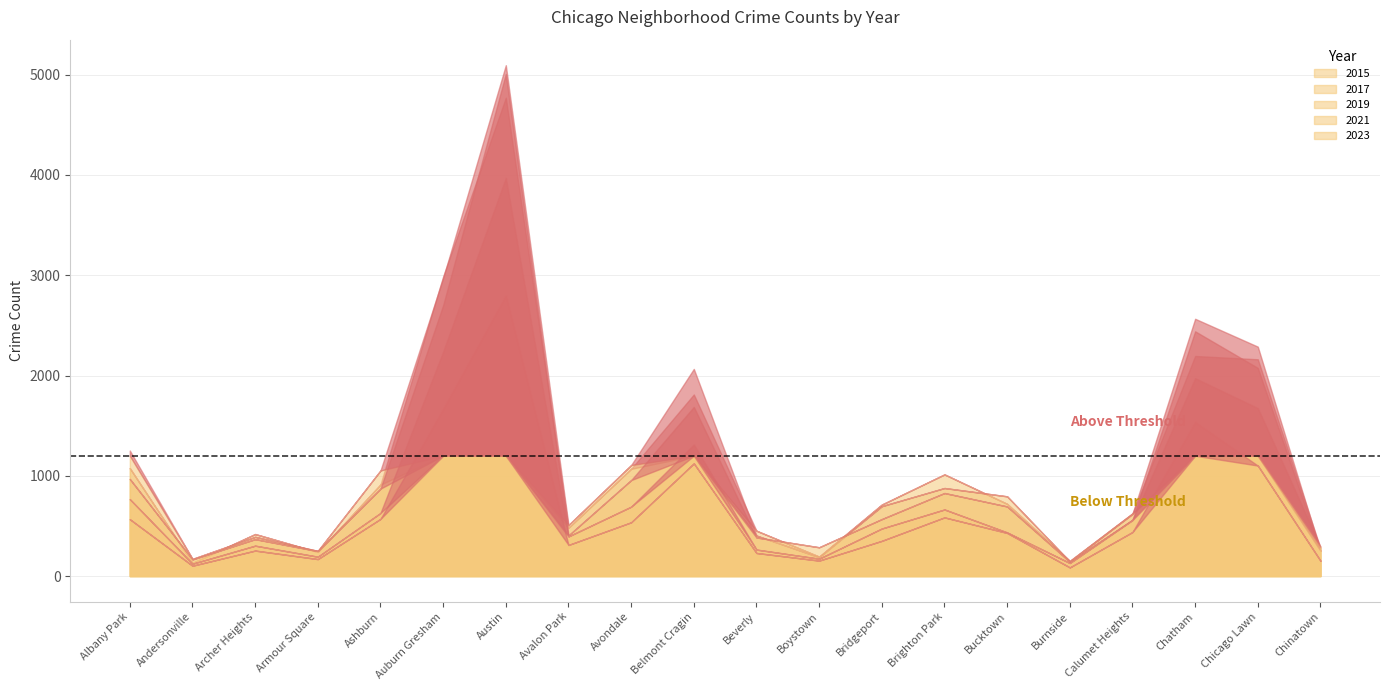

Rank the series by their maximum value, from lowest to highest.

2023, 2021, 2015, 2019, 2017